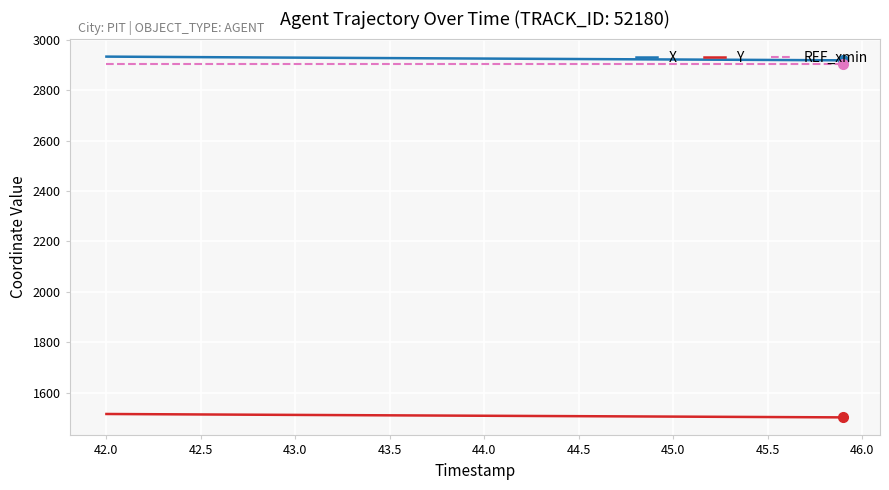

True or false: REF_xmin and X intersect in this chart.

False